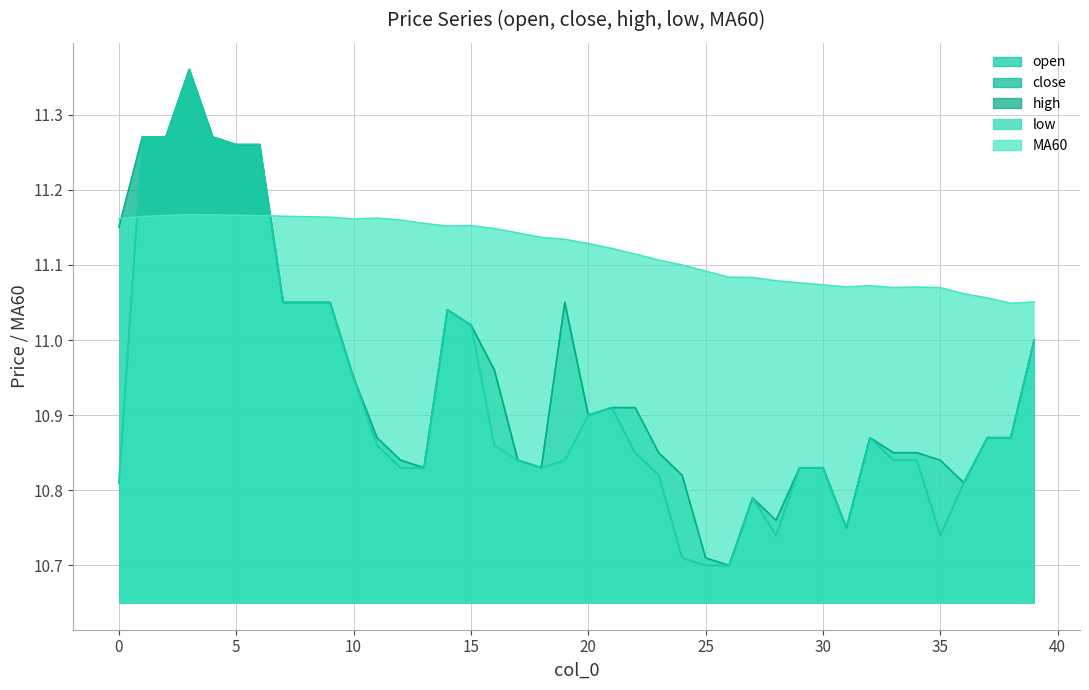

Reading left to right, list all the values displayed in this chart.

open: 11.2	11.3	11.3	11.4	11.3	11.3	11.3	11.1	11.1	11.1	10.9	10.9	10.8	10.8	11.0	11.0	10.9	10.8	10.8	10.8	10.9	10.9	10.9	10.8	10.8	10.7	10.7	10.8	10.8	10.8	10.8	10.8	10.9	10.8	10.8	10.8	10.8	10.9	10.9	11.0
close: 10.8	11.3	11.3	11.4	11.3	11.3	11.3	11.1	11.1	11.1	10.9	10.9	10.8	10.8	11.0	11.0	11.0	10.8	10.8	11.1	10.9	10.9	10.8	10.8	10.7	10.7	10.7	10.8	10.7	10.8	10.8	10.8	10.9	10.8	10.8	10.7	10.8	10.9	10.9	11.0
high: 11.2	11.3	11.3	11.4	11.3	11.3	11.3	11.1	11.1	11.1	10.9	10.9	10.8	10.8	11.0	11.0	11.0	10.8	10.8	11.1	10.9	10.9	10.9	10.8	10.8	10.7	10.7	10.8	10.8	10.8	10.8	10.8	10.9	10.8	10.8	10.8	10.8	10.9	10.9	11.0
low: 10.8	11.3	11.3	11.4	11.3	11.3	11.3	11.1	11.1	11.1	10.9	10.9	10.8	10.8	11.0	11.0	10.9	10.8	10.8	10.8	10.9	10.9	10.8	10.8	10.7	10.7	10.7	10.8	10.7	10.8	10.8	10.8	10.9	10.8	10.8	10.7	10.8	10.9	10.9	11.0
MA60: 11.2	11.2	11.2	11.2	11.2	11.2	11.2	11.2	11.2	11.2	11.2	11.2	11.2	11.2	11.2	11.2	11.1	11.1	11.1	11.1	11.1	11.1	11.1	11.1	11.1	11.1	11.1	11.1	11.1	11.1	11.1	11.1	11.1	11.1	11.1	11.1	11.1	11.1	11.0	11.1